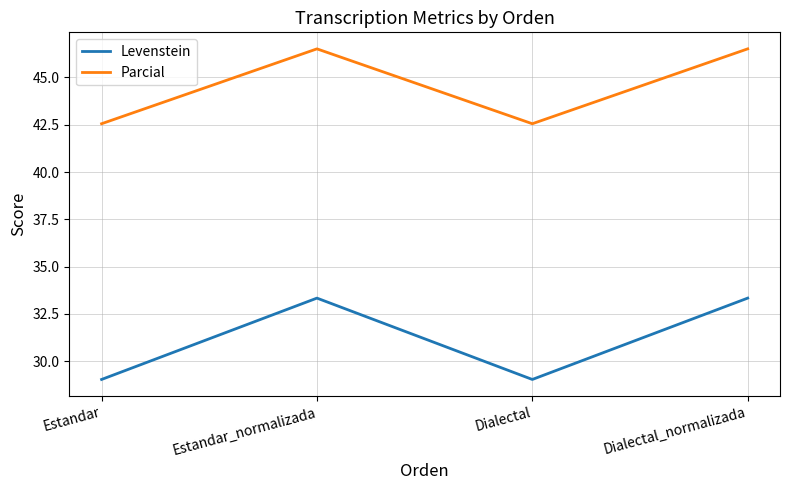

Reading left to right, extract all data points from this chart.

Levenstein: Estandar=29.0	Estandar_normalizada=33.3	Dialectal=29.0	Dialectal_normalizada=33.3
Parcial: Estandar=42.6	Estandar_normalizada=46.5	Dialectal=42.6	Dialectal_normalizada=46.5